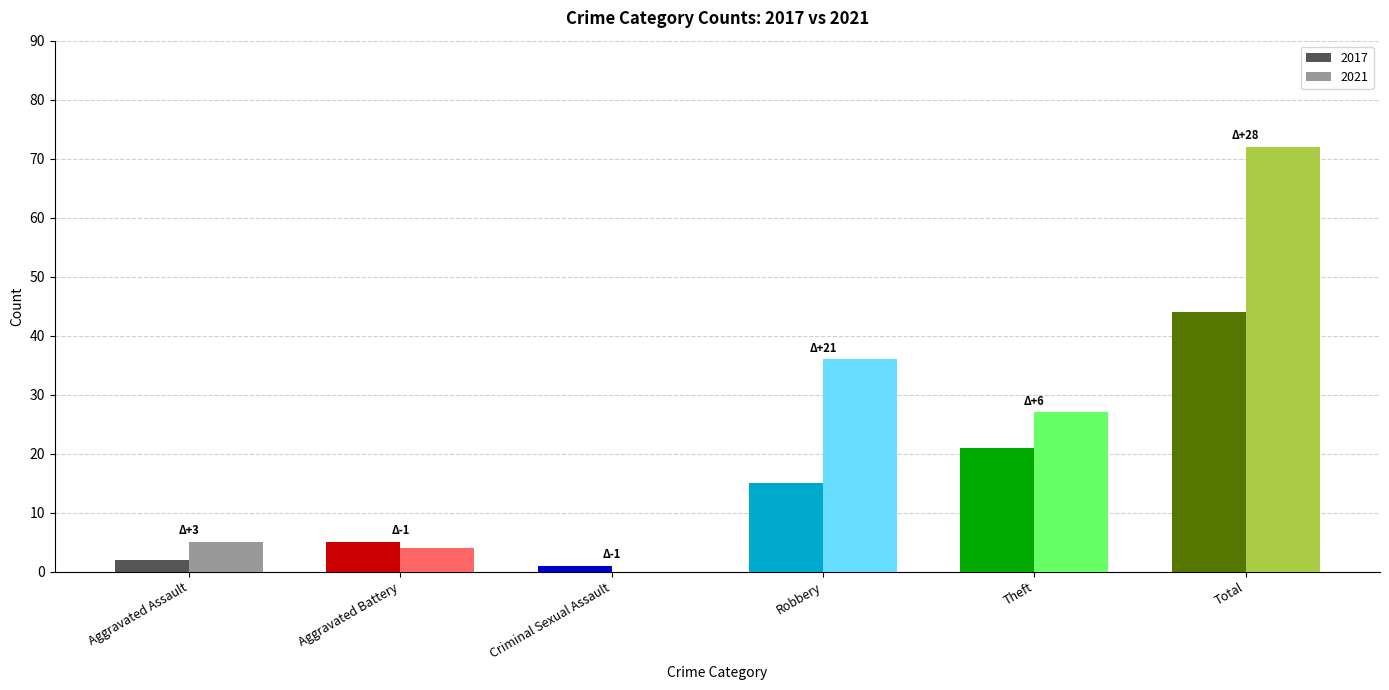

Does the chart contain any negative values?

No